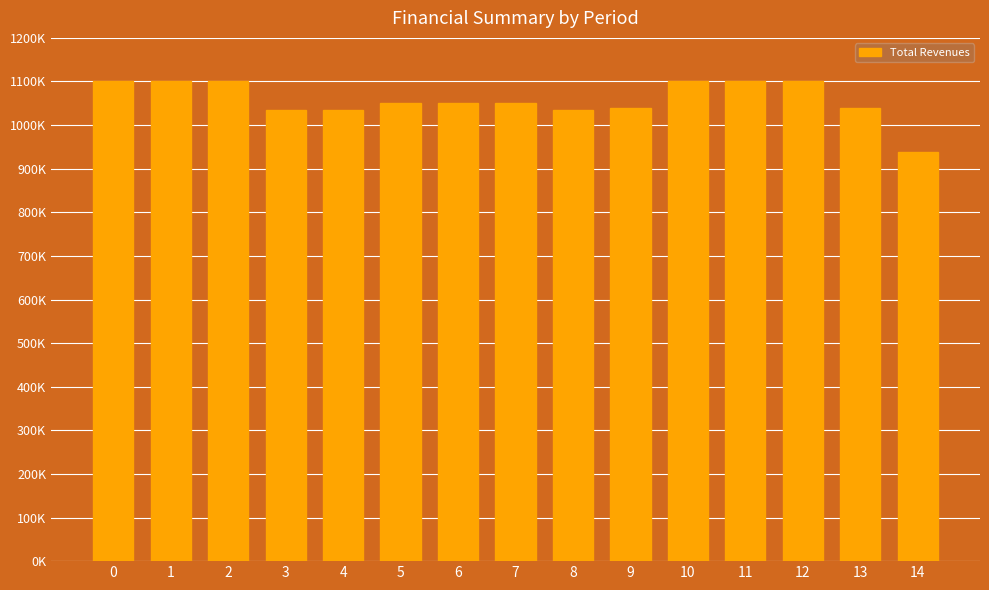

Reading right to left, extract all data points from this chart.

14=939114.9	13=1039334.9	12=1101954.9	11=1101954.9	10=1101954.9	9=1040265.1	8=1035747.9	7=1051288.6	6=1051288.6	5=1051288.6	4=1035747.9	3=1035747.9	2=1101954.9	1=1101954.9	0=1101954.9